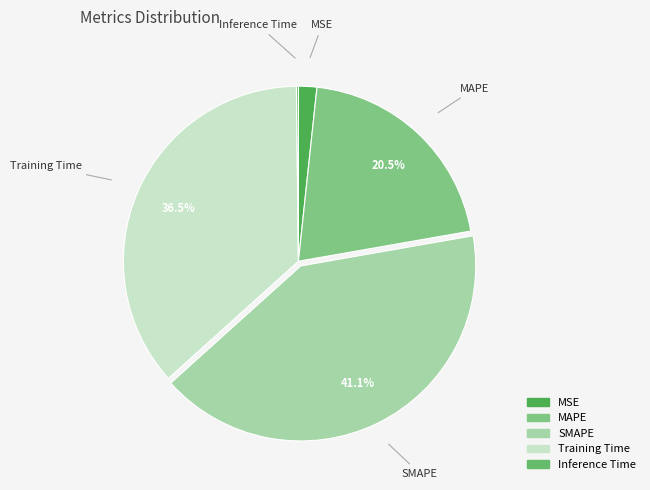

Which category has the biggest portion of the pie?

SMAPE